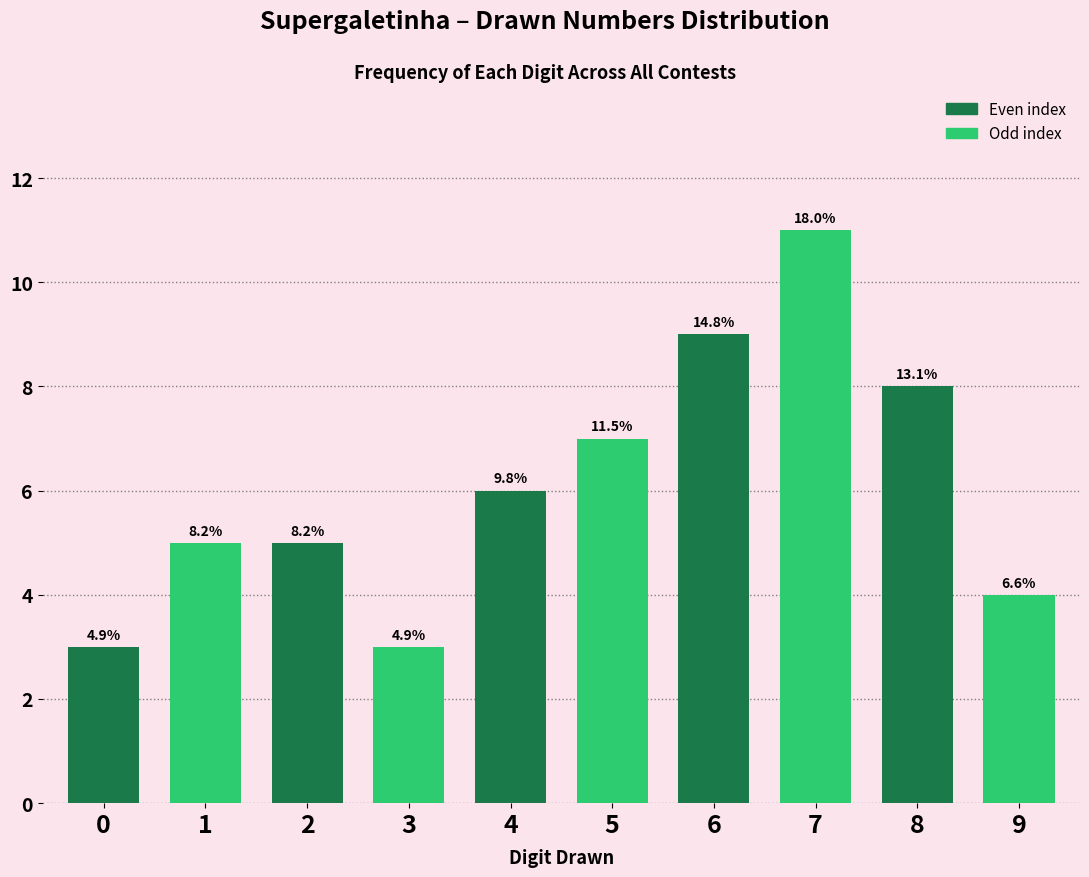

The chart shows a value of 7 at 5. True or false?

True